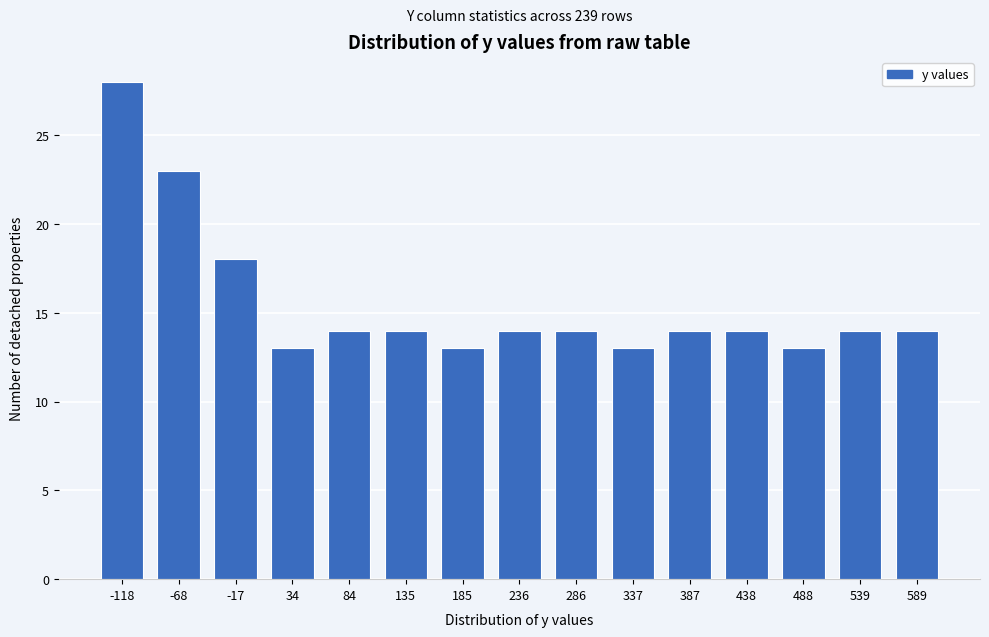

Reading left to right, transcribe all the data shown in this chart.

-118=28	-68=23	-17=18	34=13	84=14	135=14	185=13	236=14	286=14	337=13	387=14	438=14	488=13	539=14	589=14